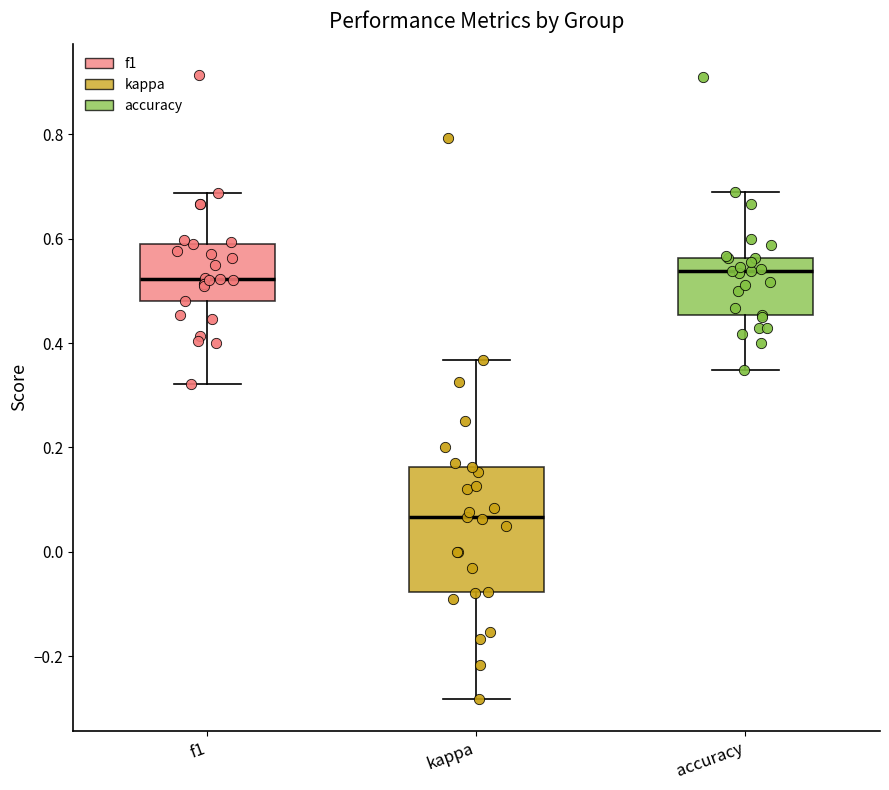

Reading left to right, read every box against the y-axis: the position of its median line, the range the box covers, and the ends of its whiskers. The values are not printed on the chart, so give them approximately, as read against the axis.

f1: median 0.52, box 0.48 to 0.60, whiskers 0.32 to 0.68
kappa: median 0.06, box -0.08 to 0.16, whiskers -0.28 to 0.36
accuracy: median 0.54, box 0.46 to 0.56, whiskers 0.34 to 0.68